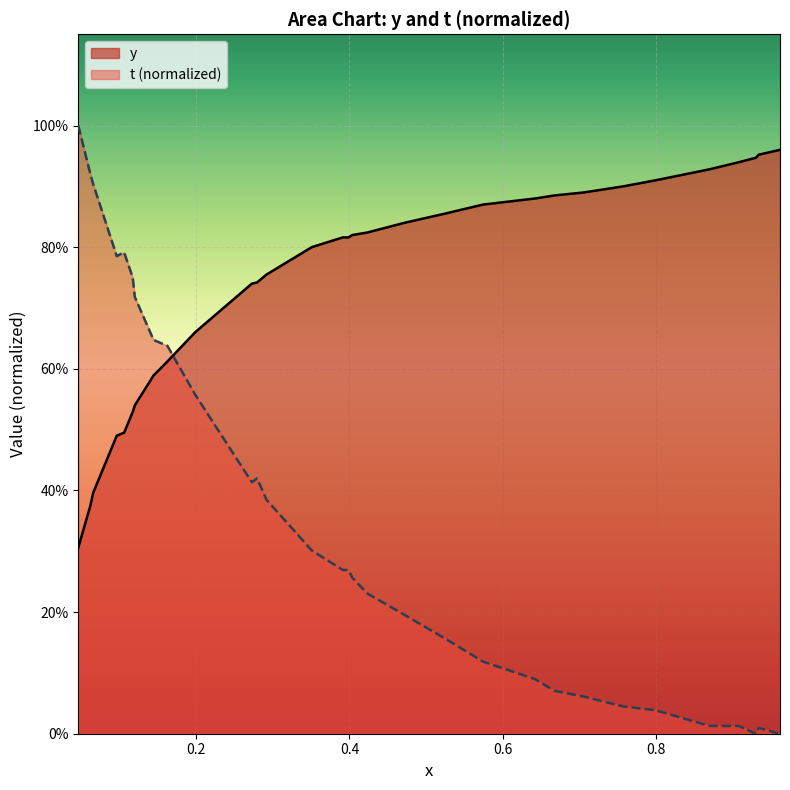

What is the maximum value for t?

1.0